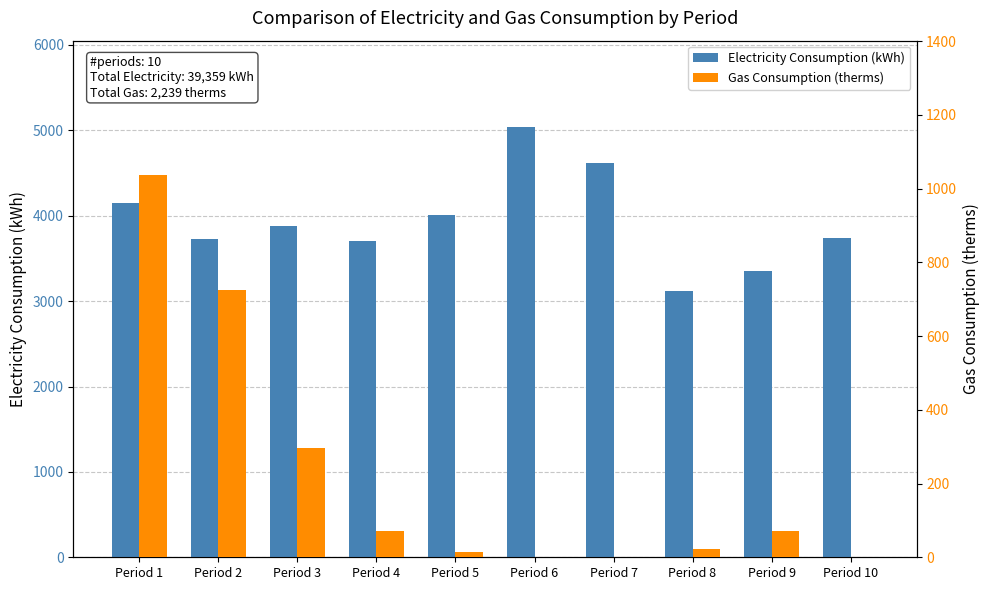

What is the value of the Gas Consumption (therms) bar at the 3rd from the left?

297